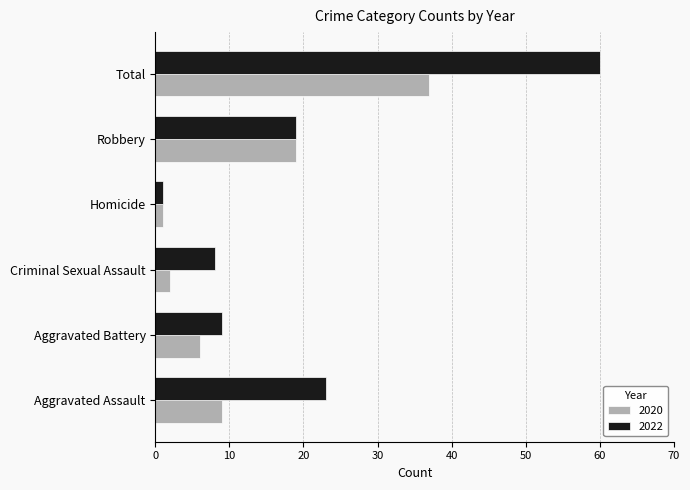

Is the value of 2022 at Total greater than the value of 2020 at Aggravated Assault?

Yes